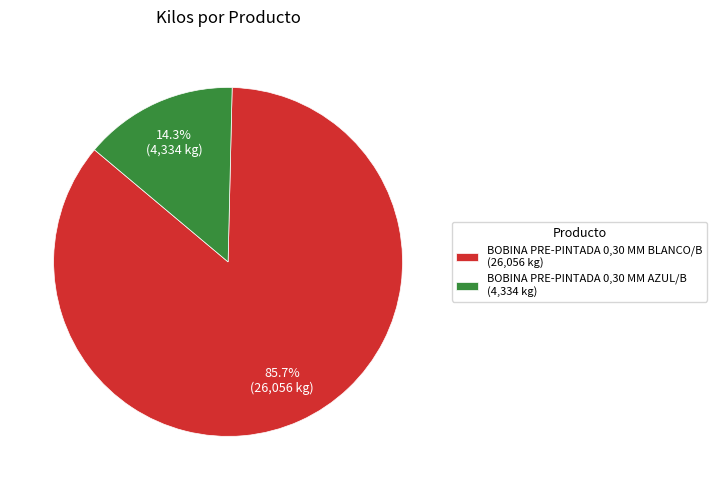

Is it true that BOBINA PRE-PINTADA 0,30 MM BLANCO/B is 99% of the pie?

False